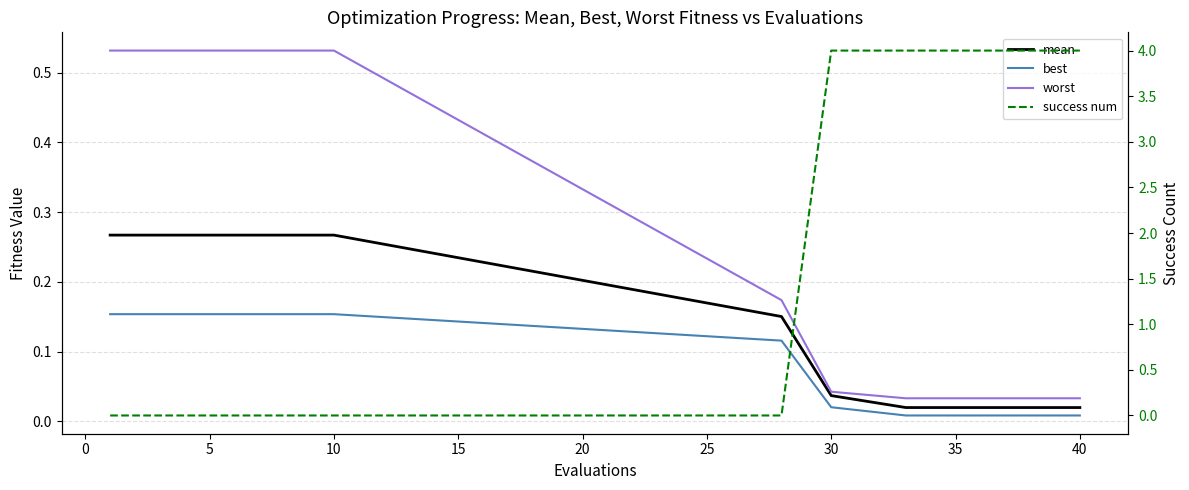

Which series has the largest range (max minus min)?

success num